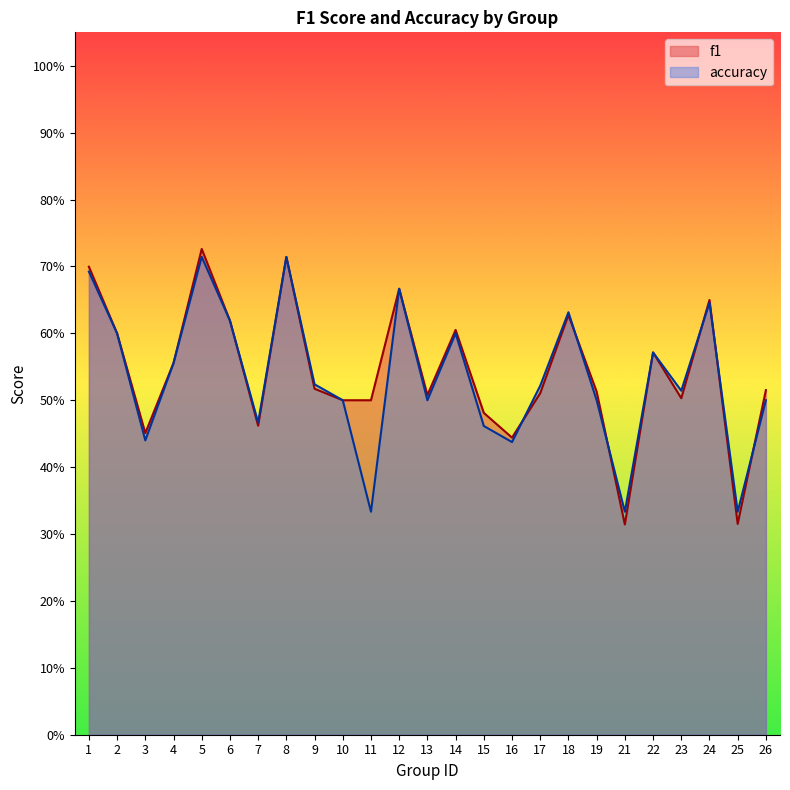

Which series has the largest range (max minus min)?

f1